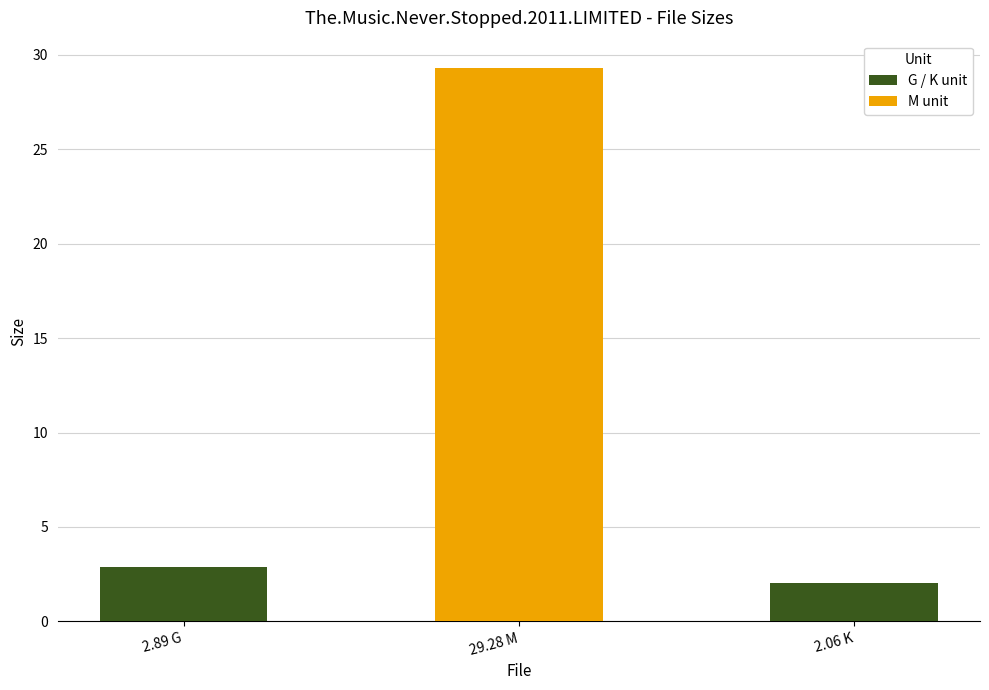

List the labels in order of value, largest first.

29.28 M, 2.89 G, 2.06 K